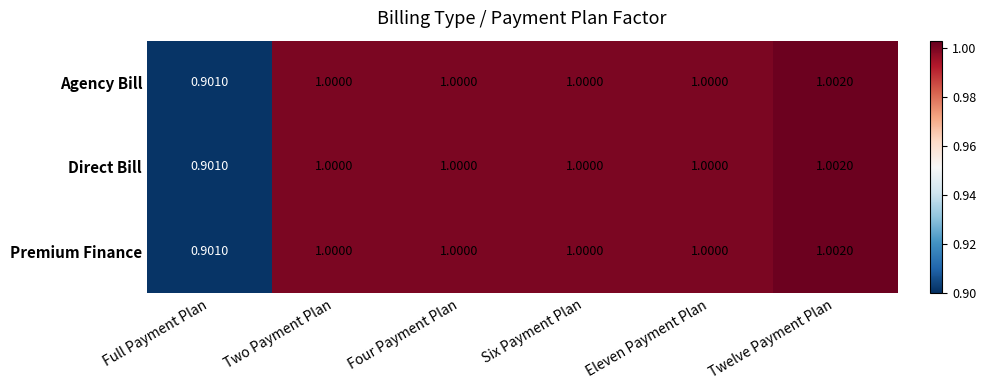

How many series are shown in this chart?

3